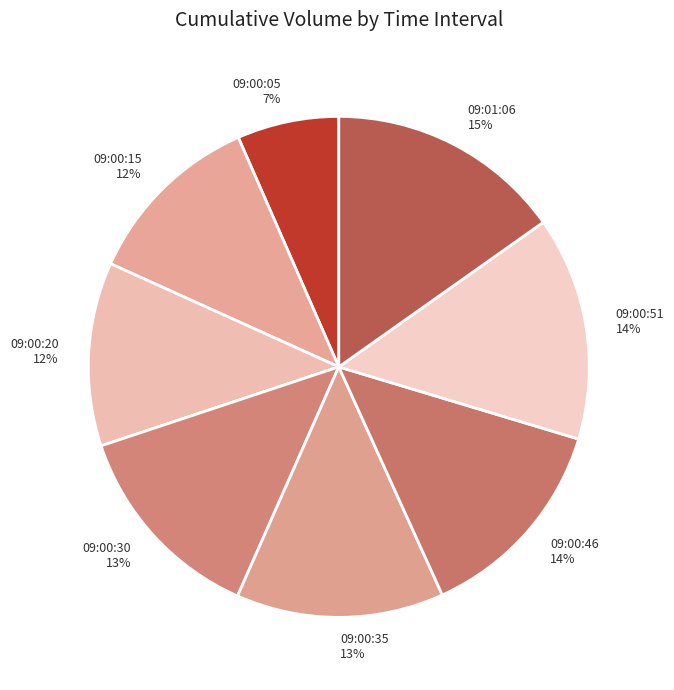

What is the largest slice in the pie chart?

09:01:06